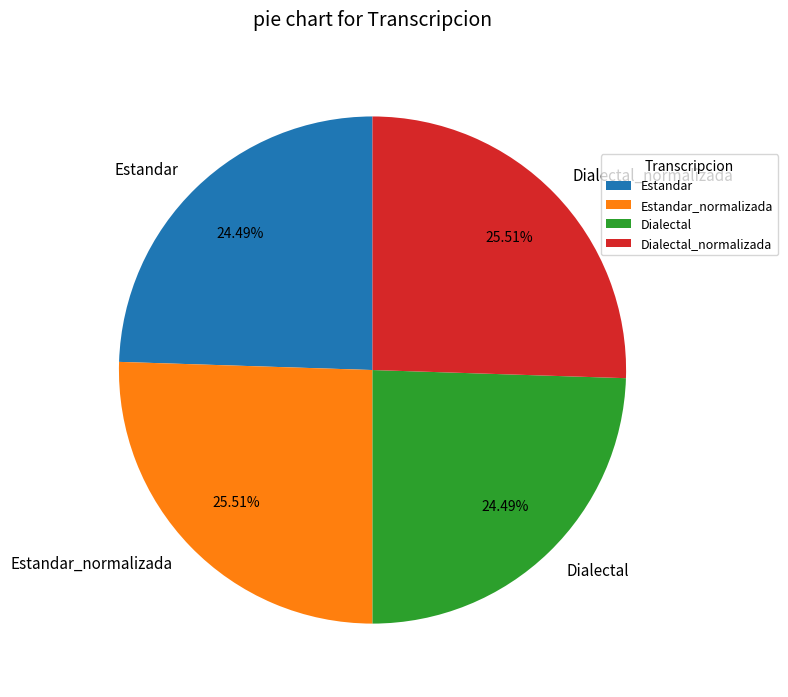

Combined, what portion of the pie is Dialectal and Estandar?

49.0%